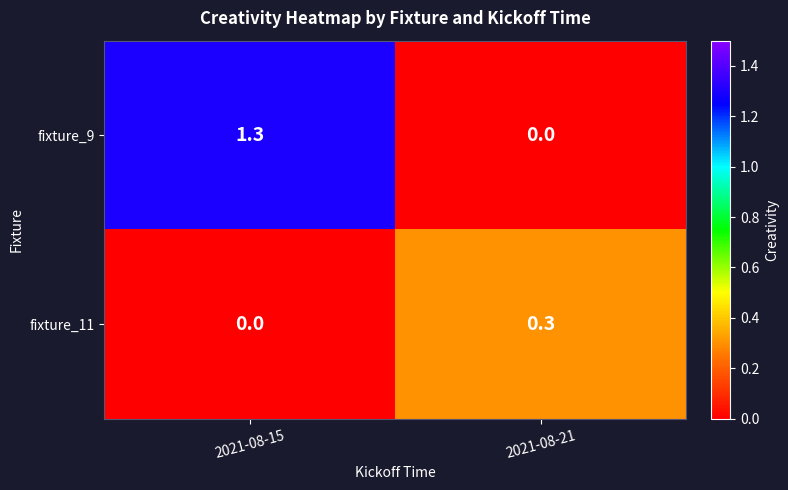

List the series in order of their peak value, lowest first.

fixture_11, fixture_9